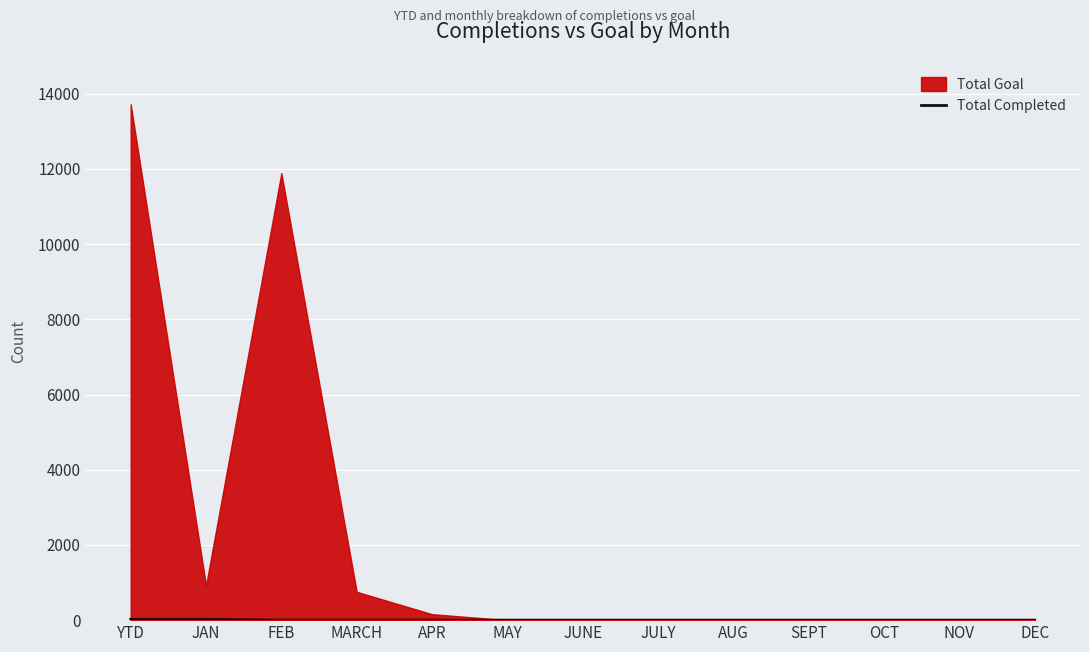

At which category does the chart reach its minimum across all series?

FEB